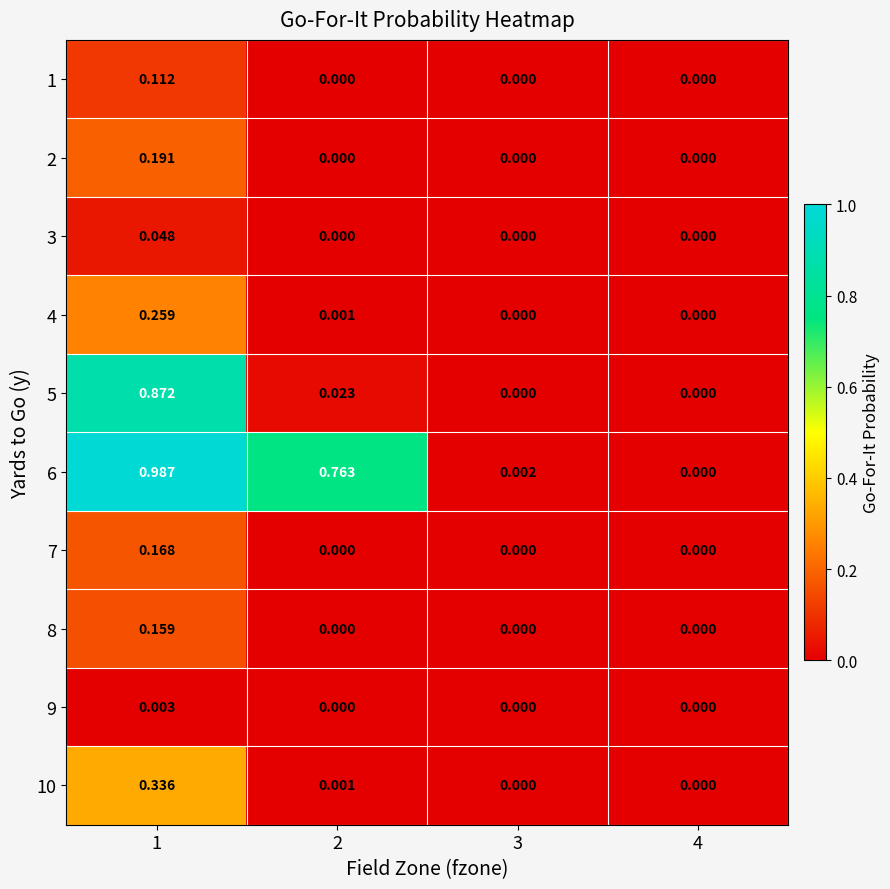

At how many categories does at least one series exceed 0?

3